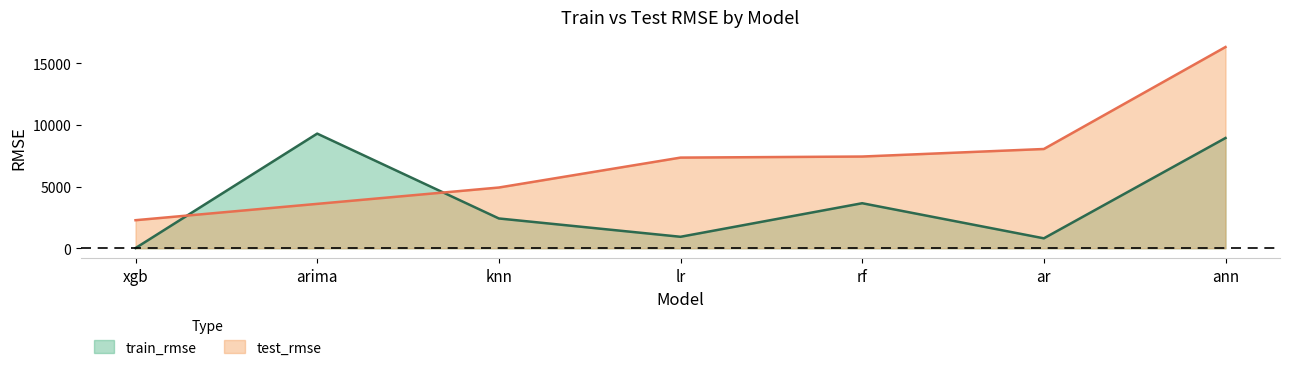

List the labels in order of train_rmse value, largest first.

arima, ann, rf, knn, lr, ar, xgb